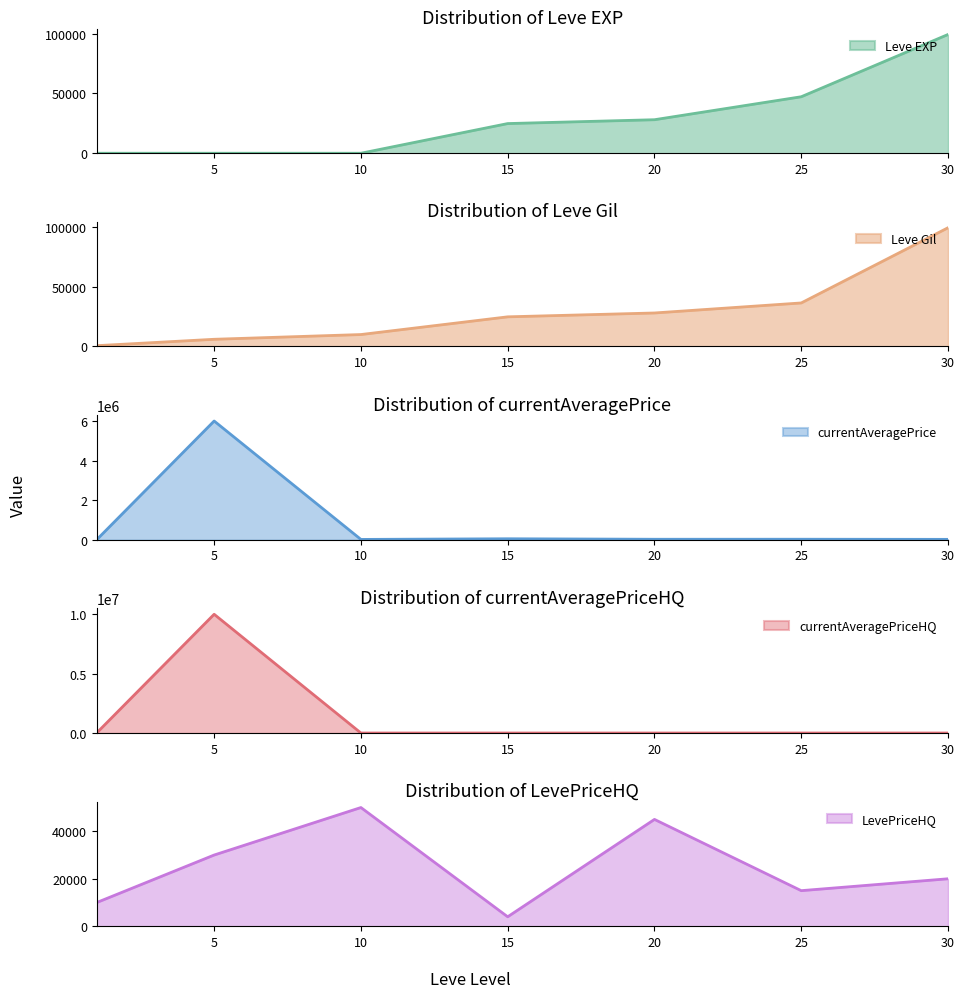

Is it true that currentAveragePriceHQ equals 0 at 20?

True